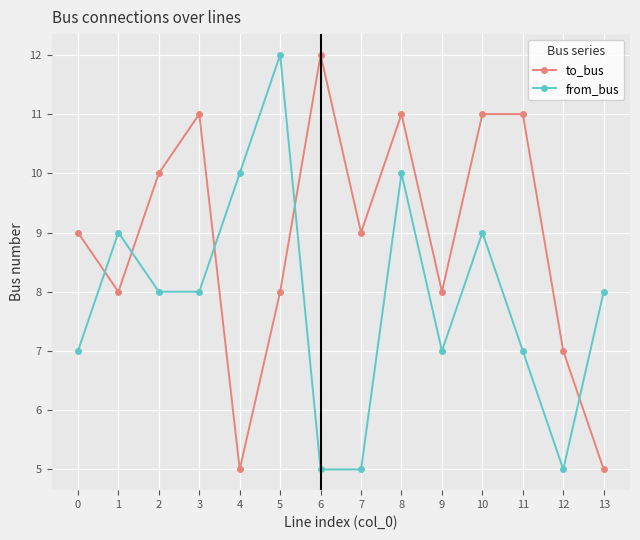

Is the value of from_bus at 0 greater than the value of to_bus at 5?

No